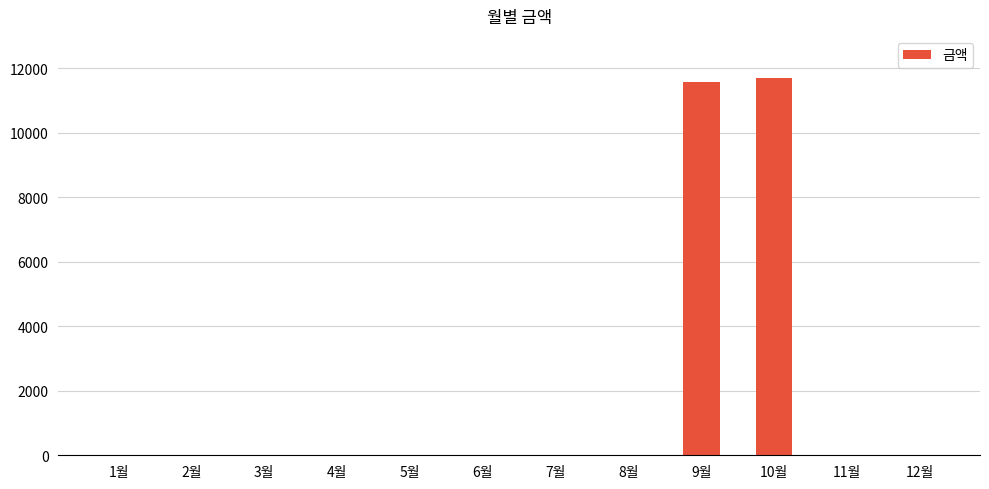

What is the sum of all values?

23270